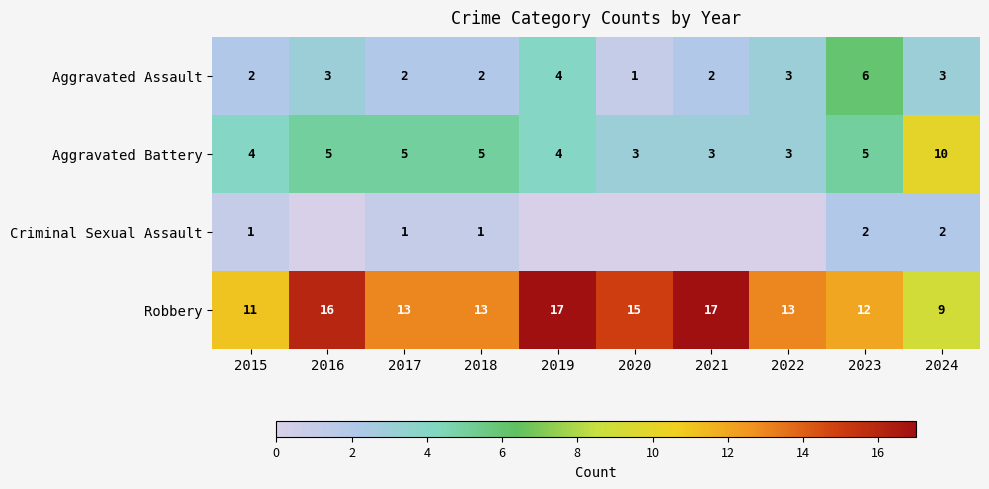

What is the highest value of the Aggravated Assault series?

6